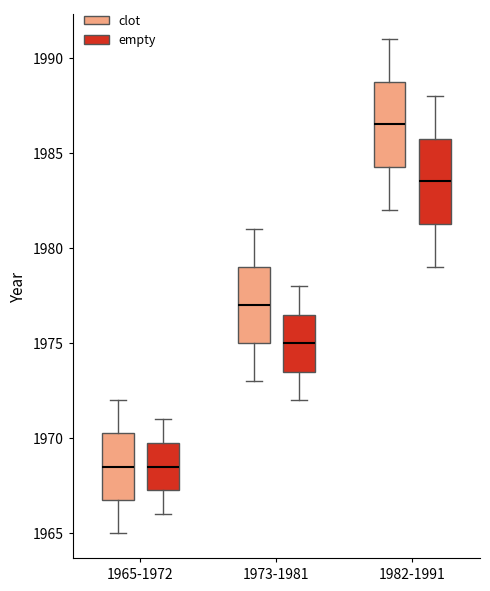

Reading left to right, transcribe this box plot: for each box, give where its median line is, the range the box spans, and where its two whiskers end, as read against the y-axis. The values are not printed on the chart, so give them approximately, as read against the axis.

1965-1972 (clot): median 1968.5, box 1967.0 to 1970.5, whiskers 1965.0 to 1972.0
1965-1972 (empty): median 1968.5, box 1967.5 to 1970.0, whiskers 1966.0 to 1971.0
1973-1981 (clot): median 1977.0, box 1975.0 to 1979.0, whiskers 1973.0 to 1981.0
1973-1981 (empty): median 1975.0, box 1973.5 to 1976.5, whiskers 1972.0 to 1978.0
1982-1991 (clot): median 1986.5, box 1984.5 to 1989.0, whiskers 1982.0 to 1991.0
1982-1991 (empty): median 1983.5, box 1981.5 to 1986.0, whiskers 1979.0 to 1988.0